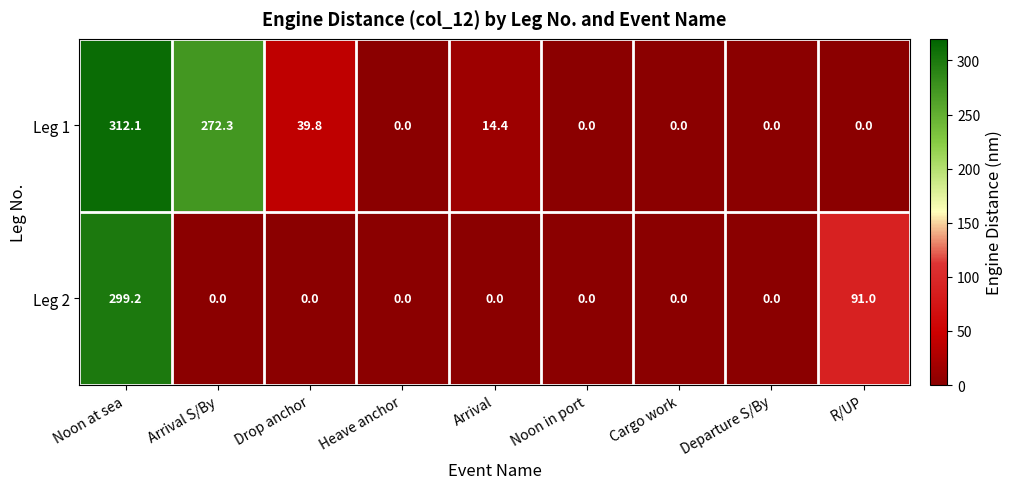

What is the difference between the second highest and second lowest values in the Leg 2 series?

91.0